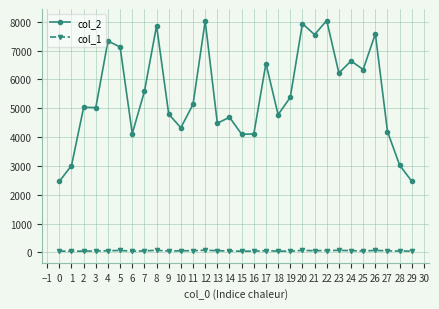

What is the greatest value displayed?

8043